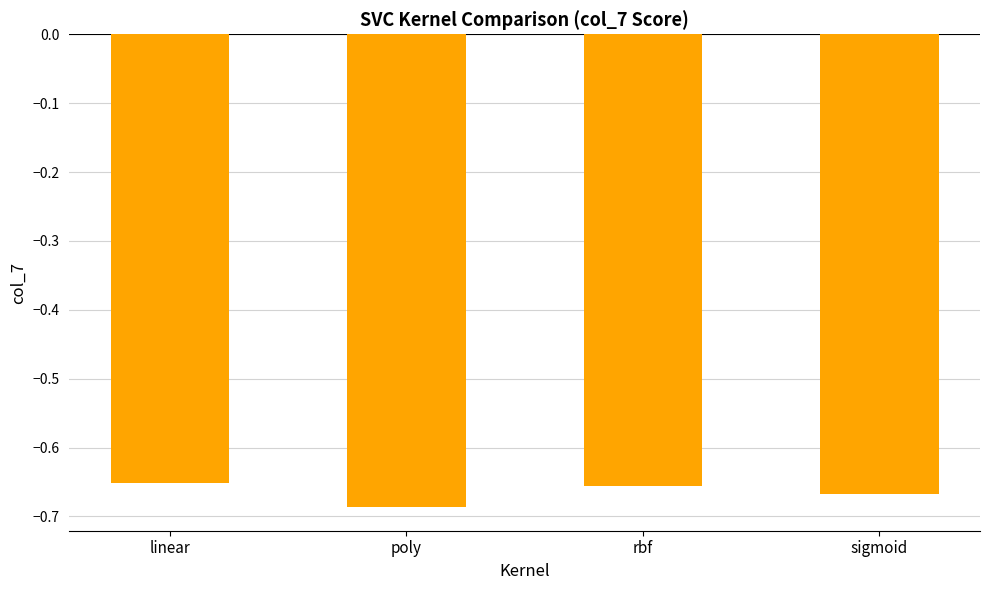

Does the chart contain any negative values?

Yes